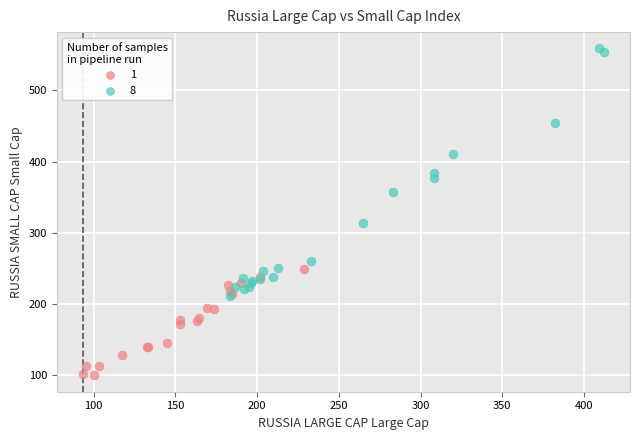

Which series has the widest spread of Y values?

8